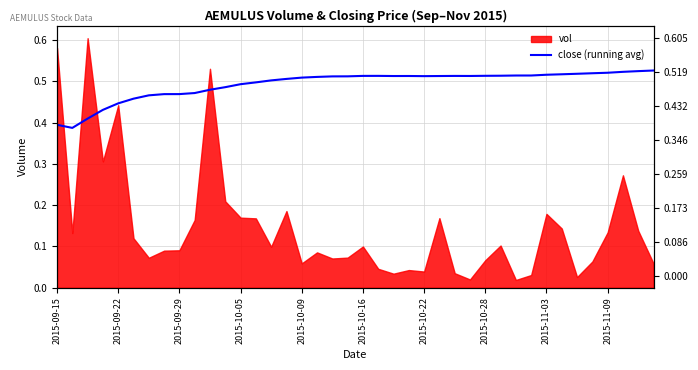

True or false: the data shows 0.2 at 2015-09-15.

False